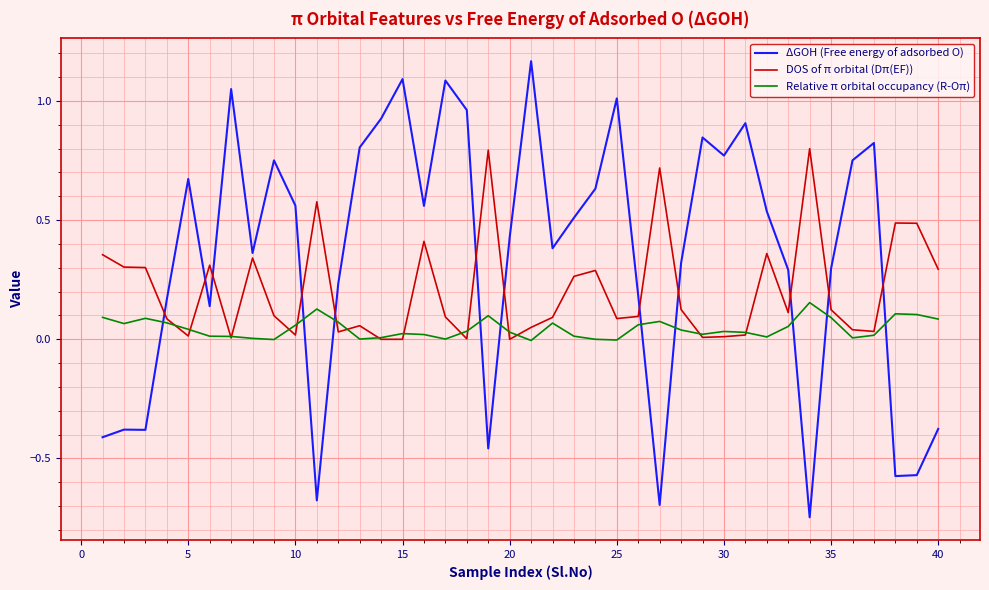

True or false: ΔGOH (Free energy of adsorbed O) and Relative π orbital occupancy (R-Oπ) cross at least once.

True